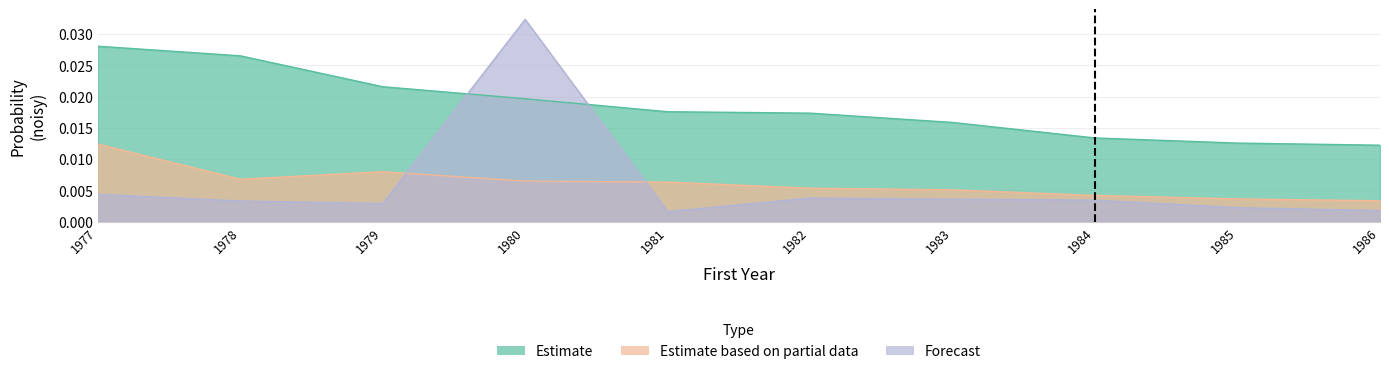

How many lines are shown in the chart?

3